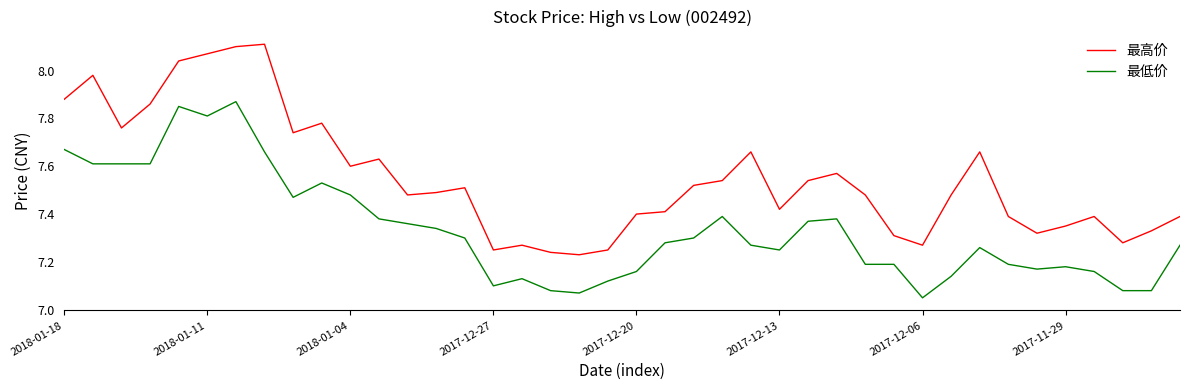

Which series has the largest total across all categories?

最高价